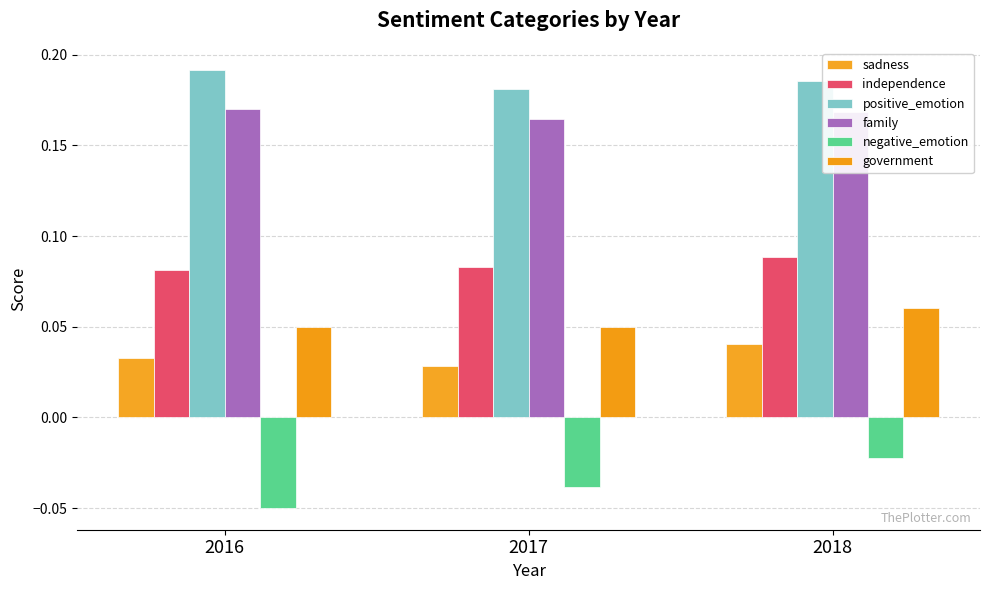

Are the bars grouped side by side (vs. stacked)?

Yes